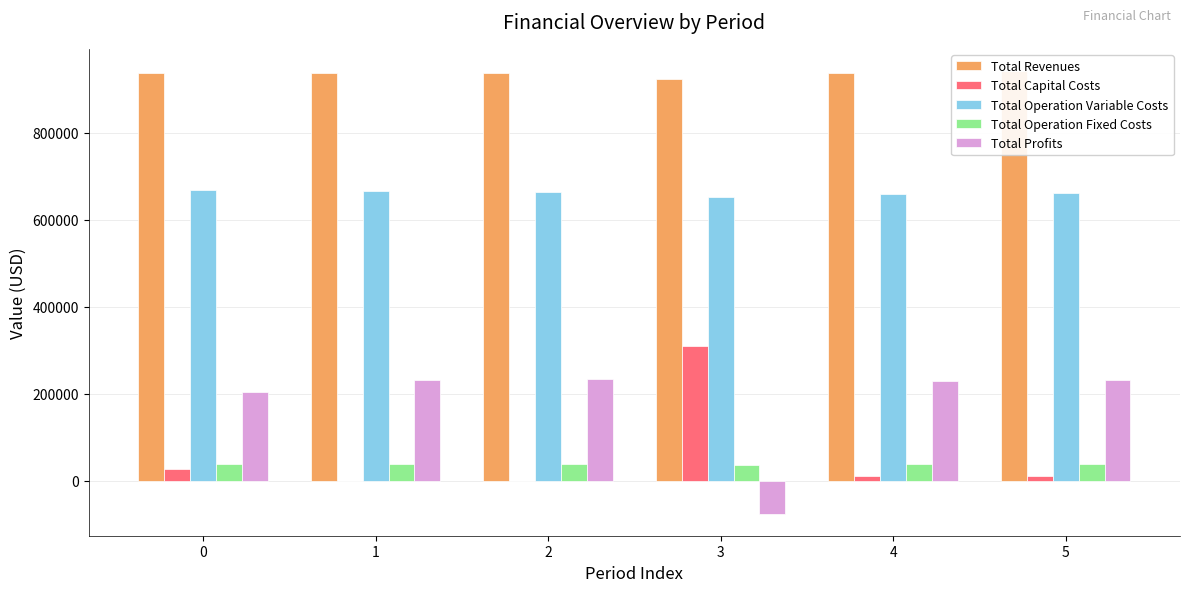

True or false: Total Operation Variable Costs has a value of 1187770.4 at 4.

False